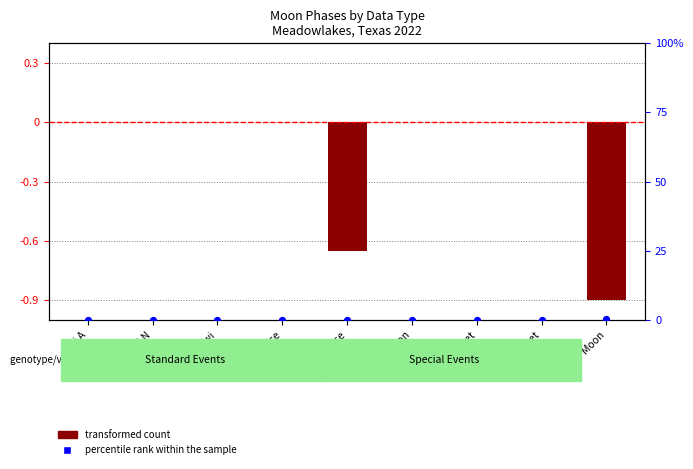

Which series contains the highest Y value?

percentile rank within the sample